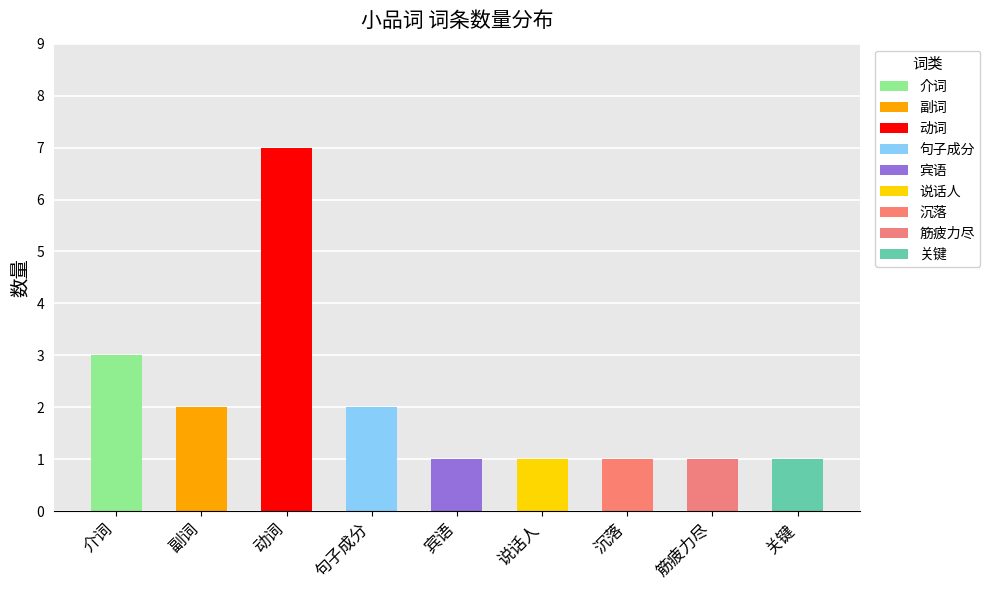

How many values exceed 1?

4